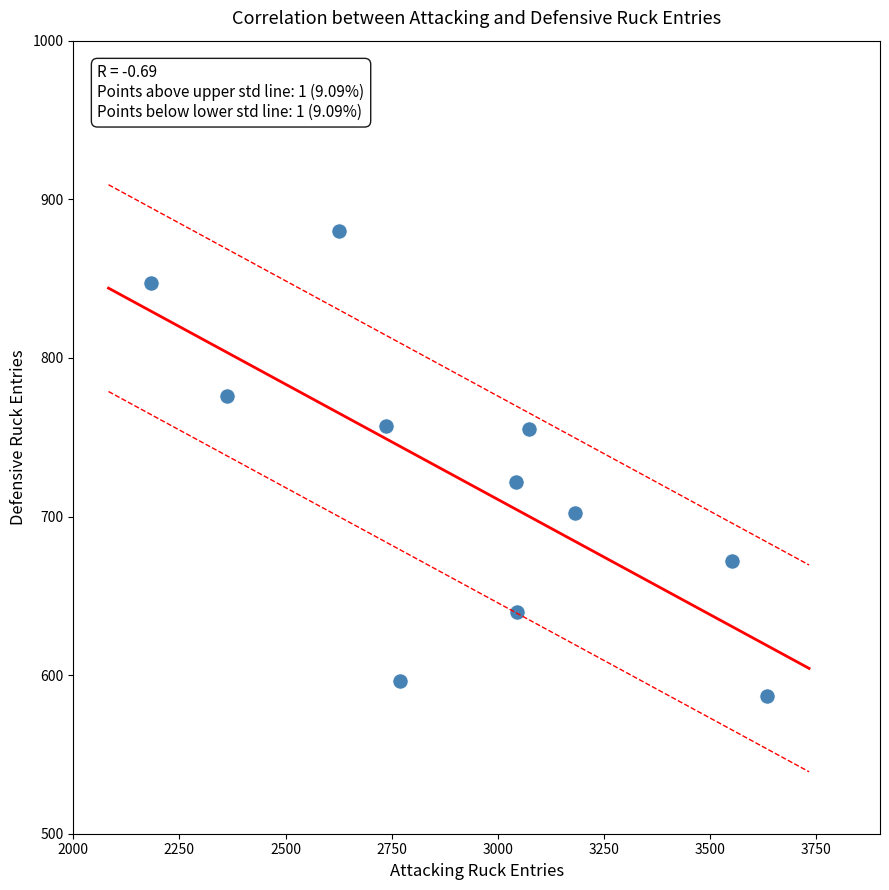

What is the average Y value?

721